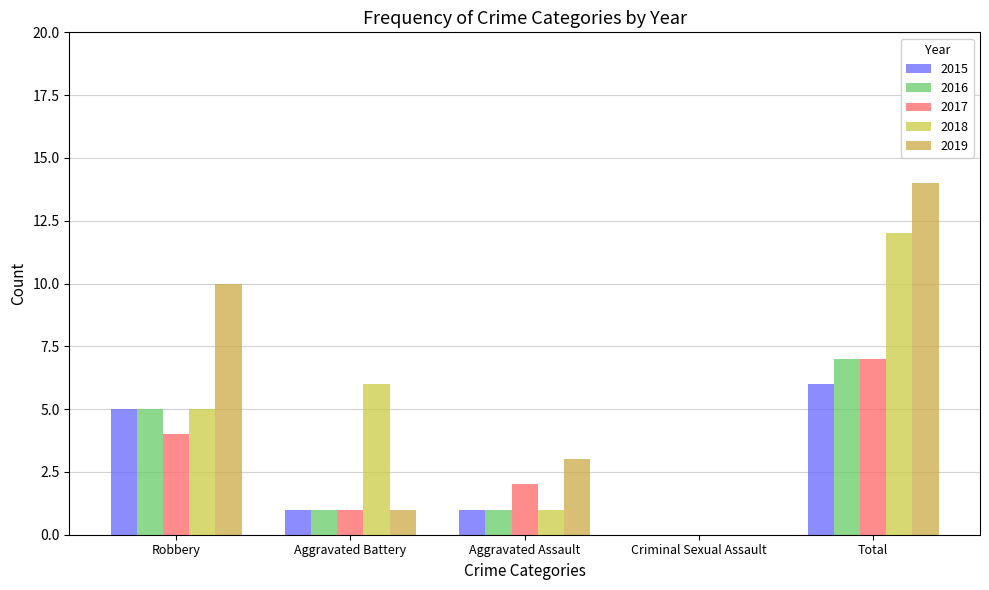

What are all the series names shown in the legend?

2015, 2016, 2017, 2018, 2019